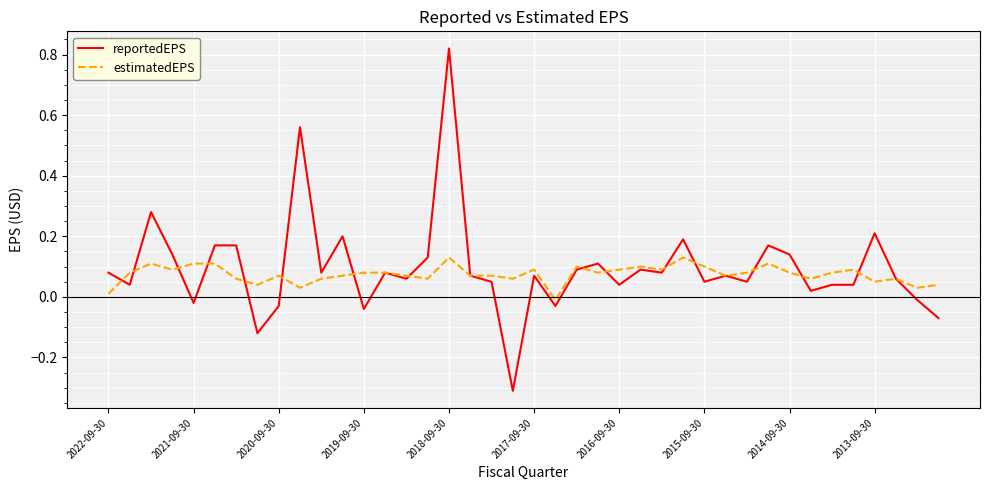

How many lines are shown in the chart?

2